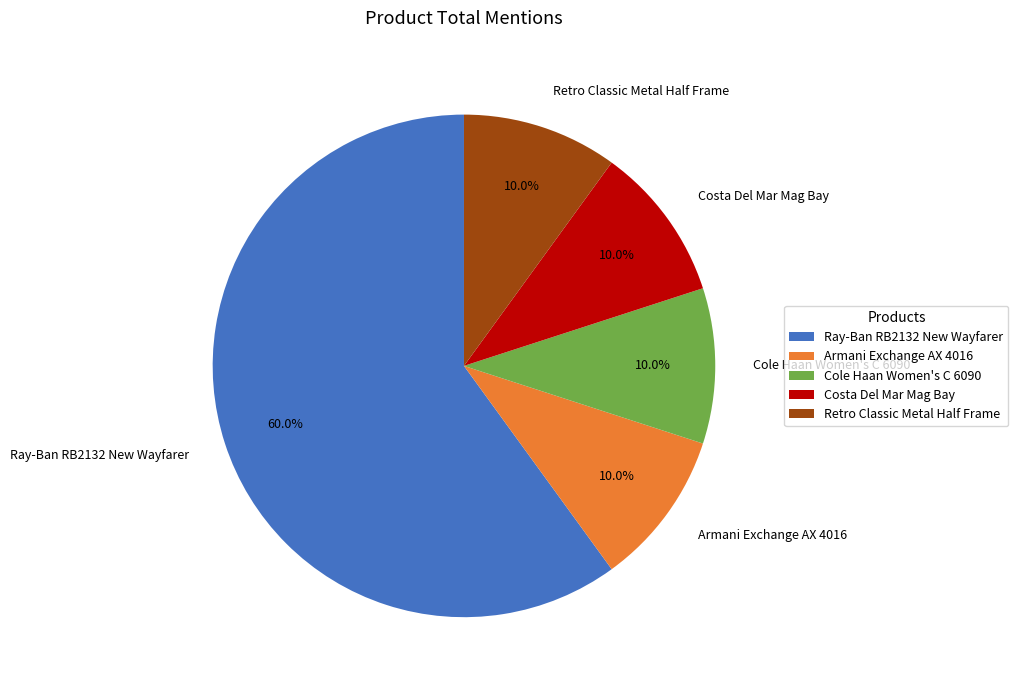

To the nearest percent, what is the difference between the Ray-Ban RB2132 New Wayfarer and Cole Haan Women's C 6090 slice percentages?

50%